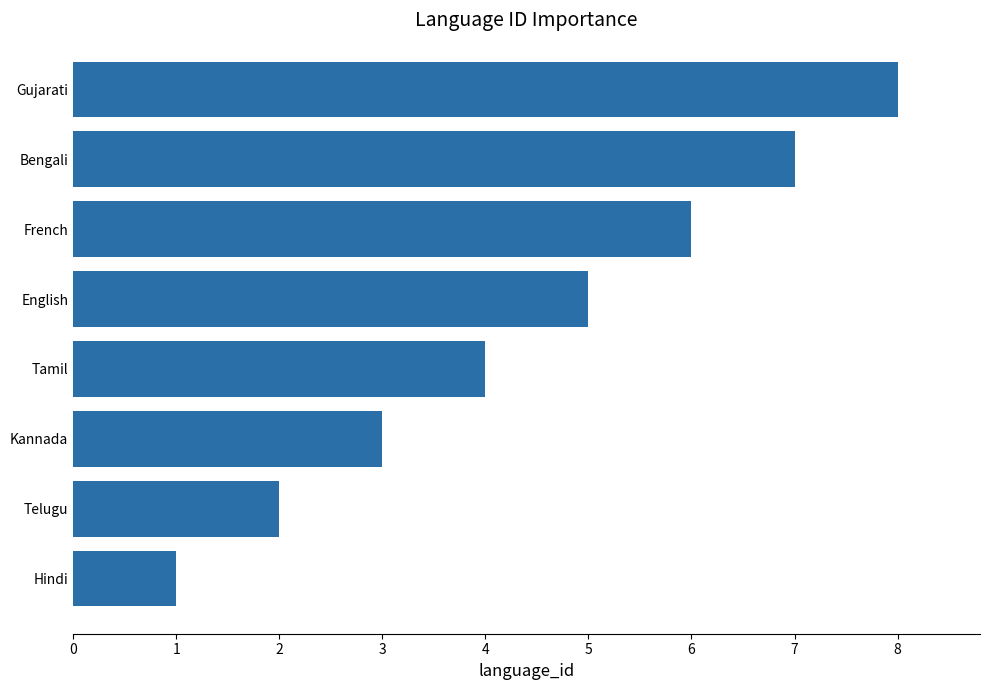

Are the bars grouped side by side (vs. stacked)?

No